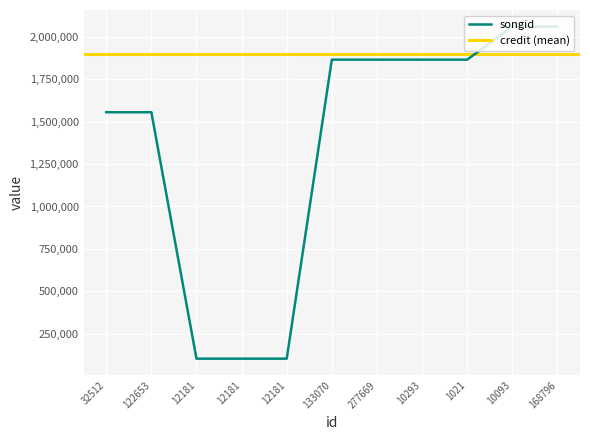

The value at 12181 is 101949. True or false?

True